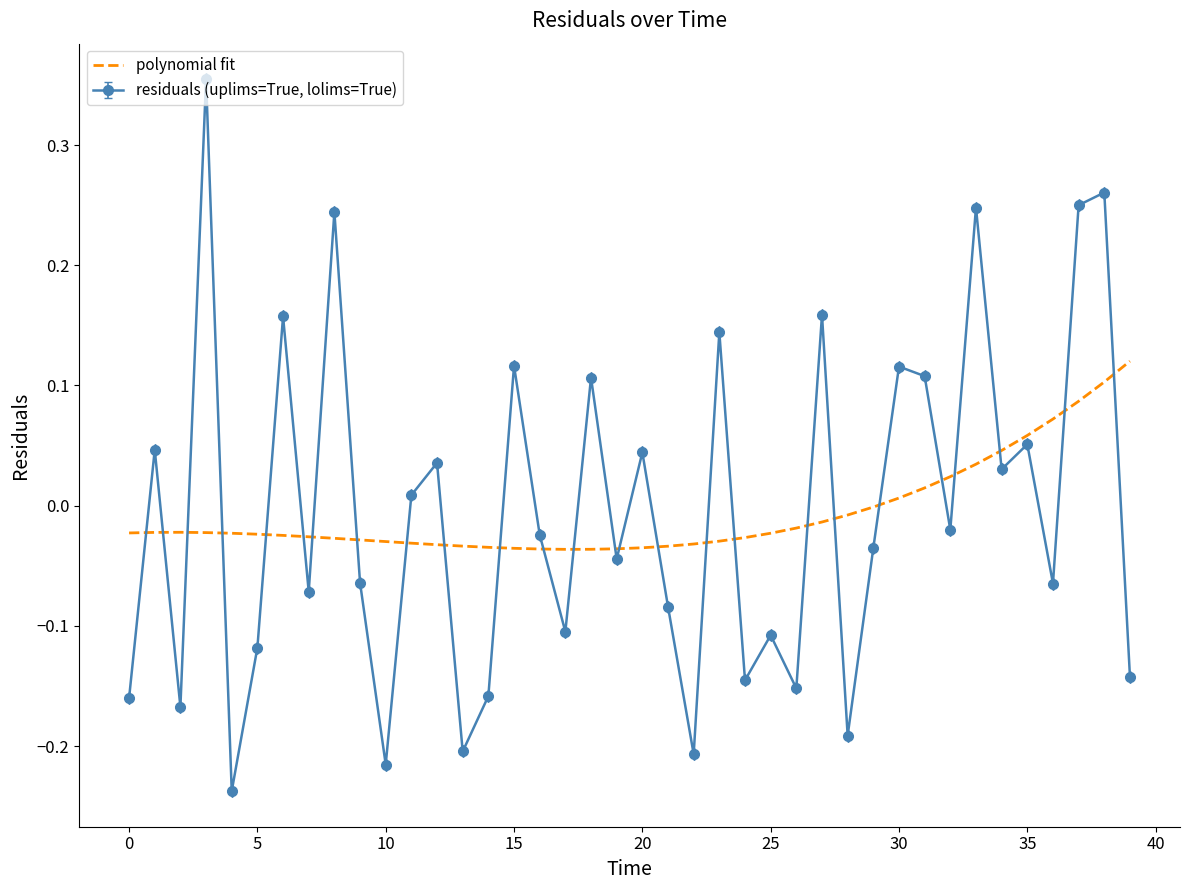

After their last crossing, which series has the higher values: residuals (uplims=True, lolims=True) or polynomial fit?

polynomial fit